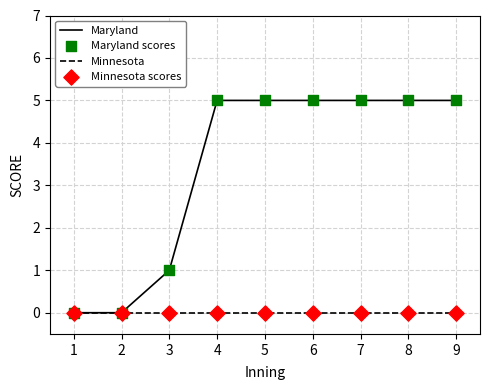

Which series has the largest total across all categories?

Maryland